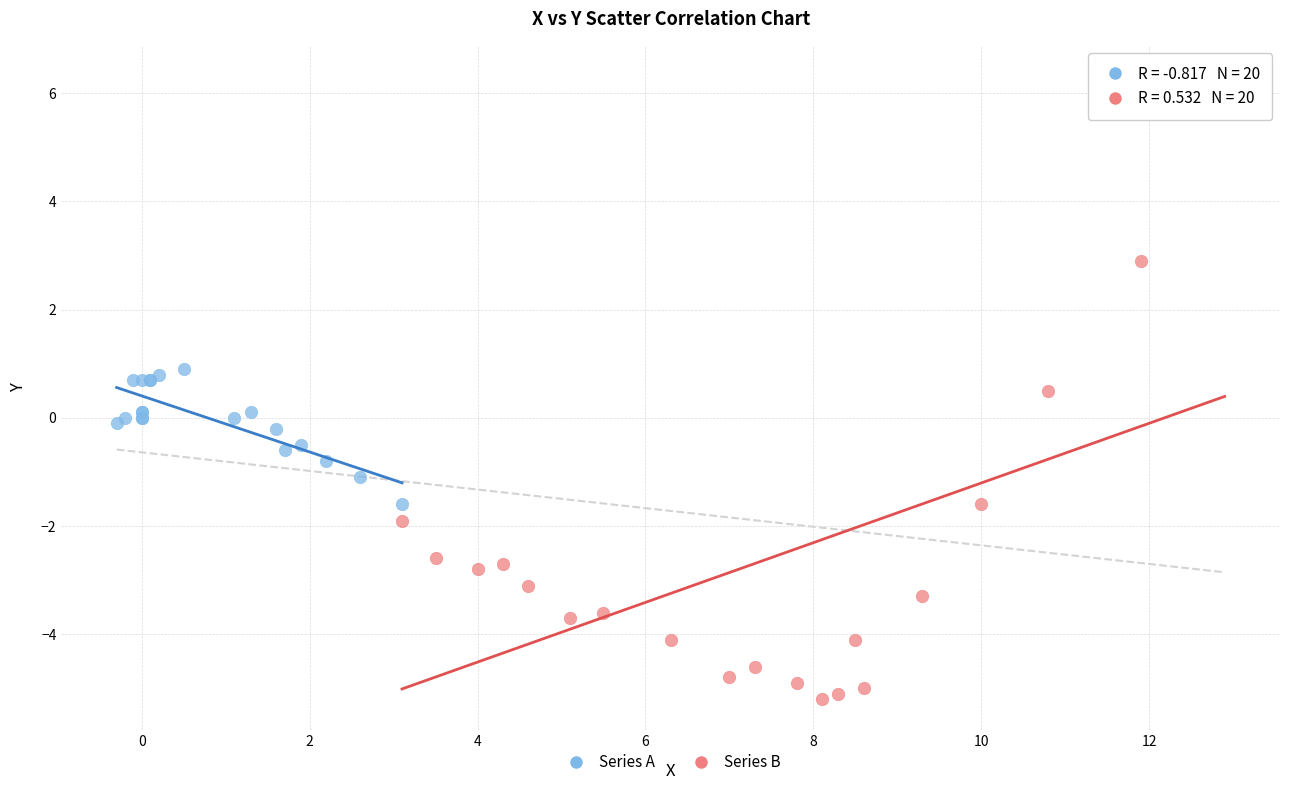

Which series has the largest Y range (max minus min)?

Series B